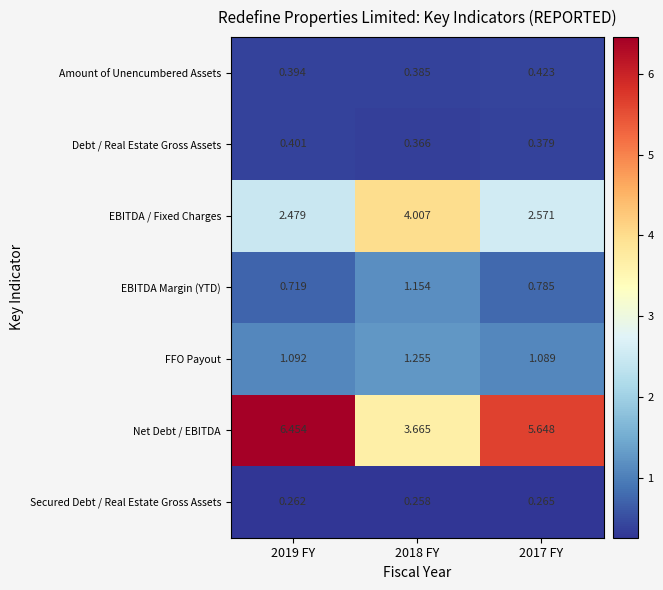

What is the total value across all series at 2017 FY?

11.2